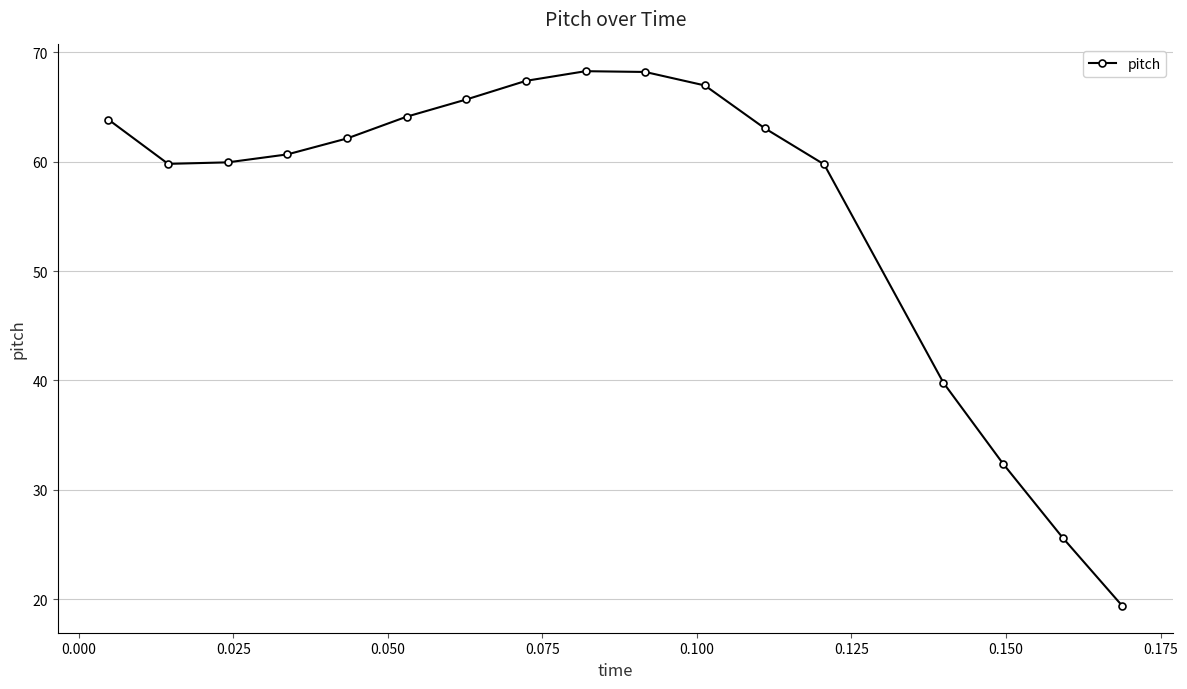

What is the value of the 17th point from the left?

19.4